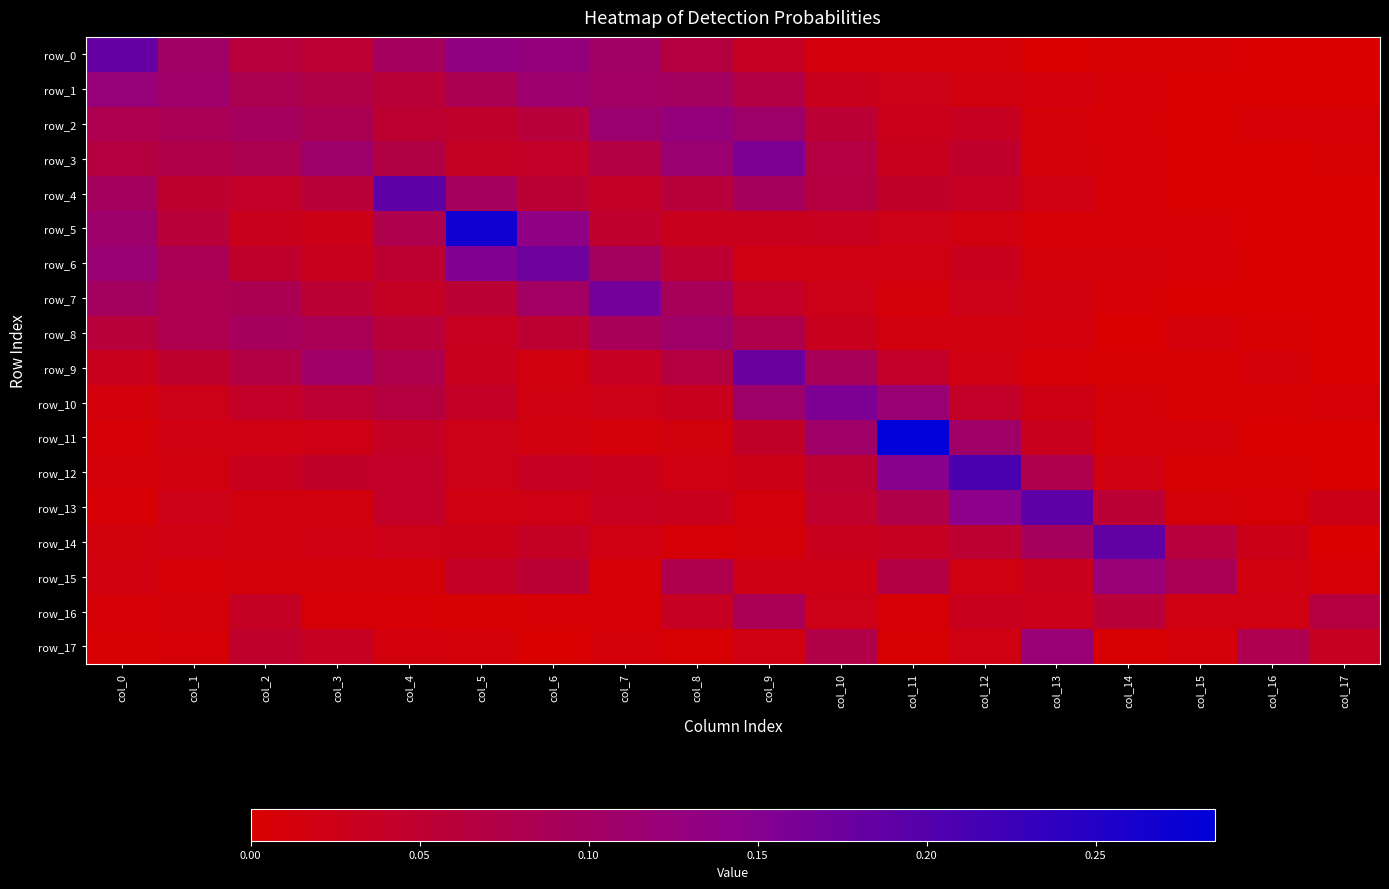

The row_8 series shows 0.0 at col_10. True or false?

False